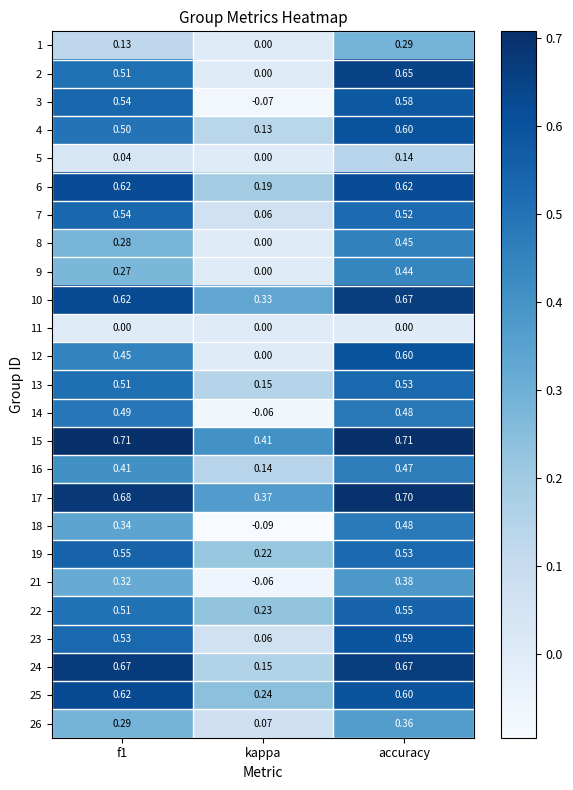

How many data points does each series have?

3